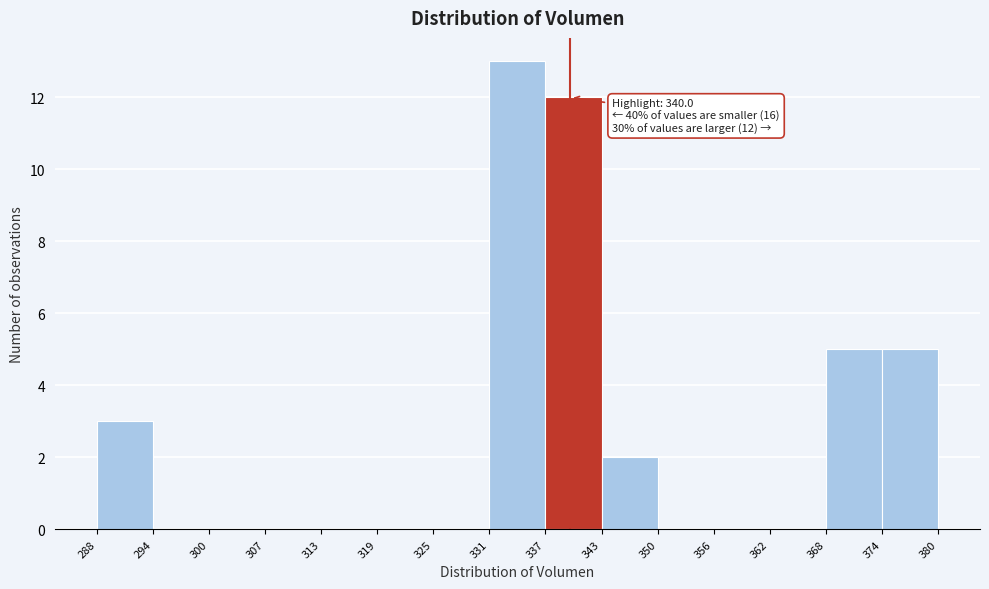

Over which range of the x-axis is the bar tallest?

331 to 337